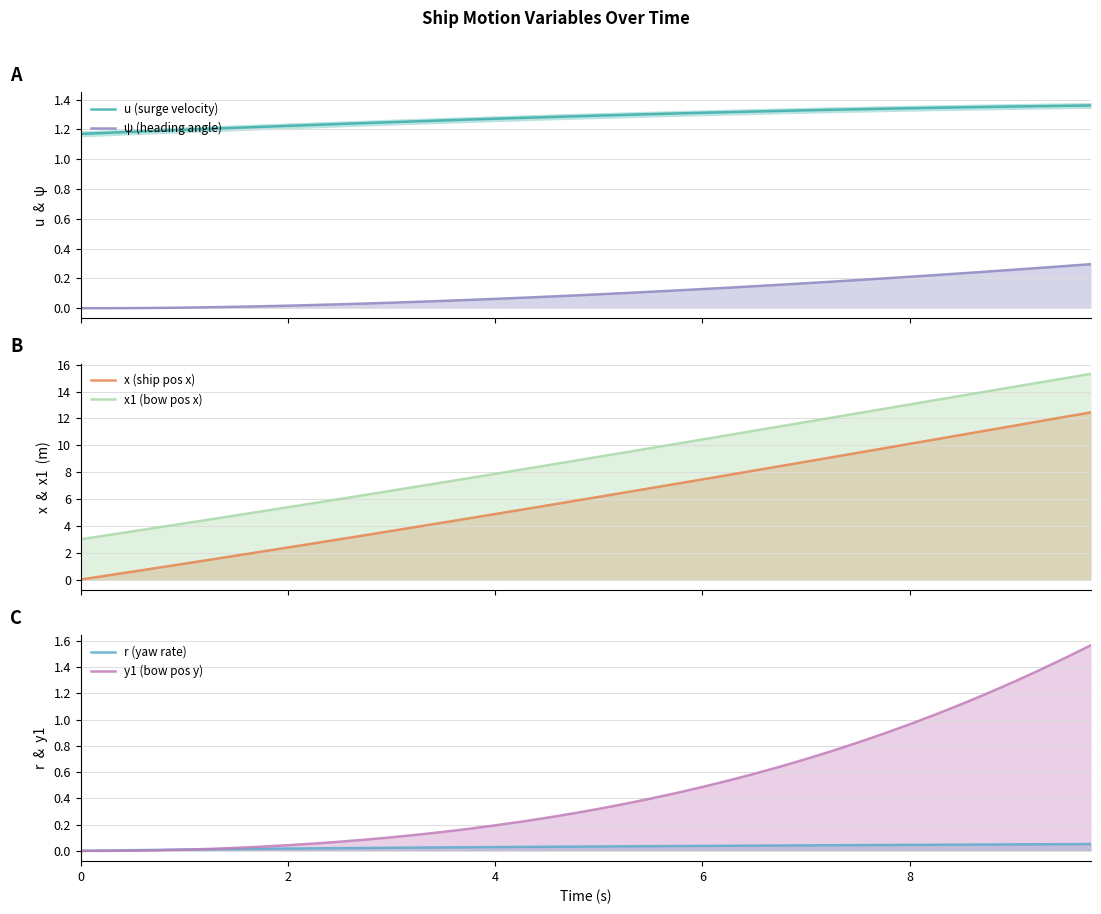

Does the chart display data point markers on the line(s)?

No